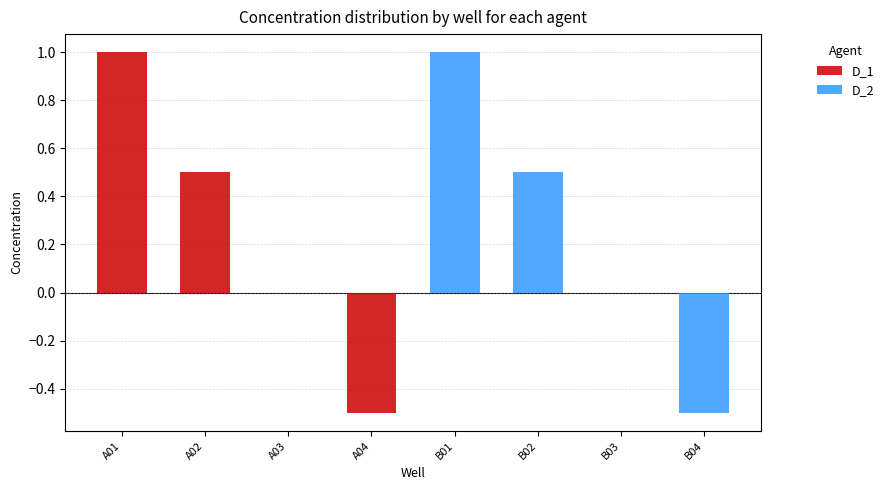

Which has a higher value, A02 or A03?

A02